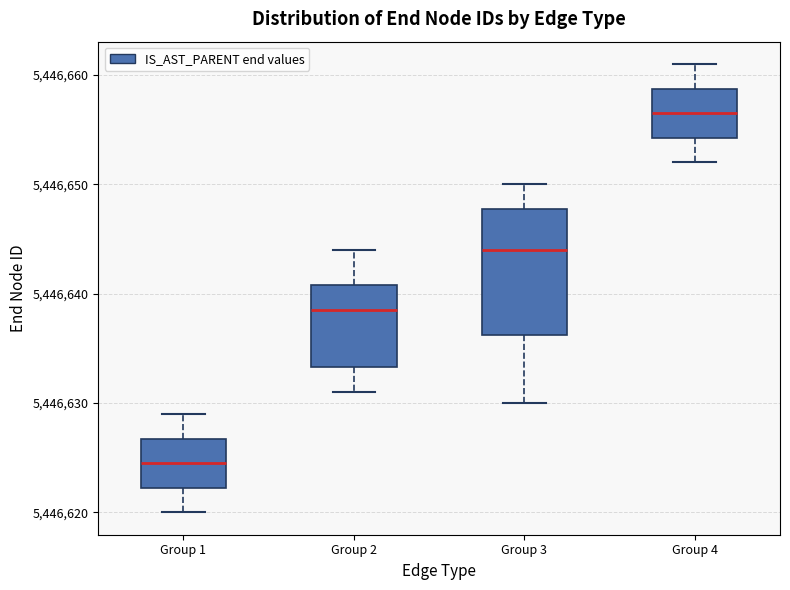

Comparing the boxes themselves (not the whiskers), which one is the tallest?

Group 3